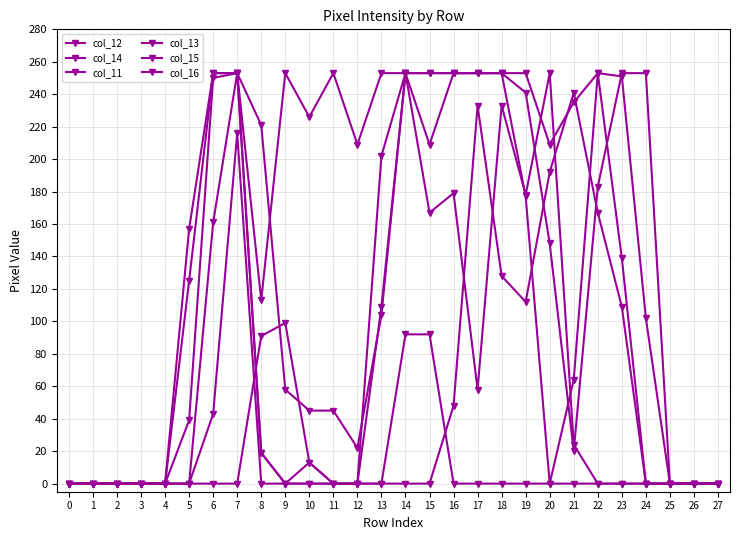

How many series are shown in this chart?

6